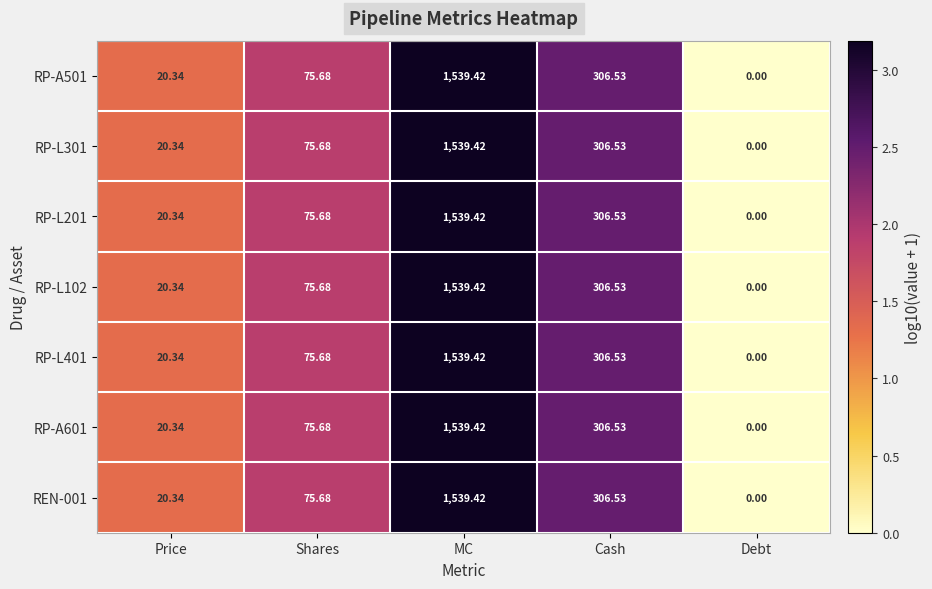

Rank the categories by REN-001 value from highest to lowest.

MC, Cash, Shares, Price, Debt